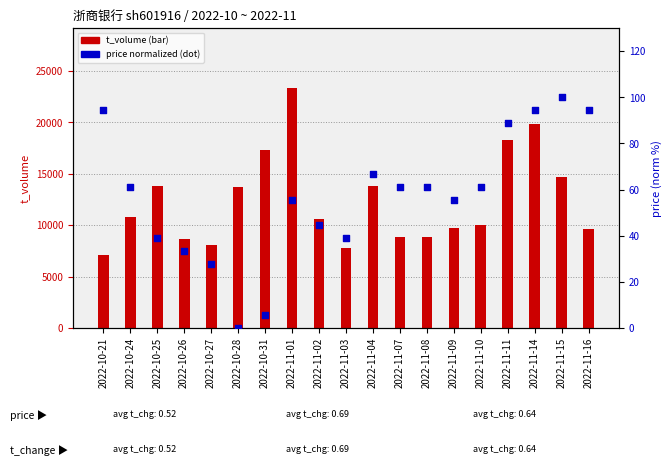

Which series reaches the minimum Y coordinate?

price (norm %)